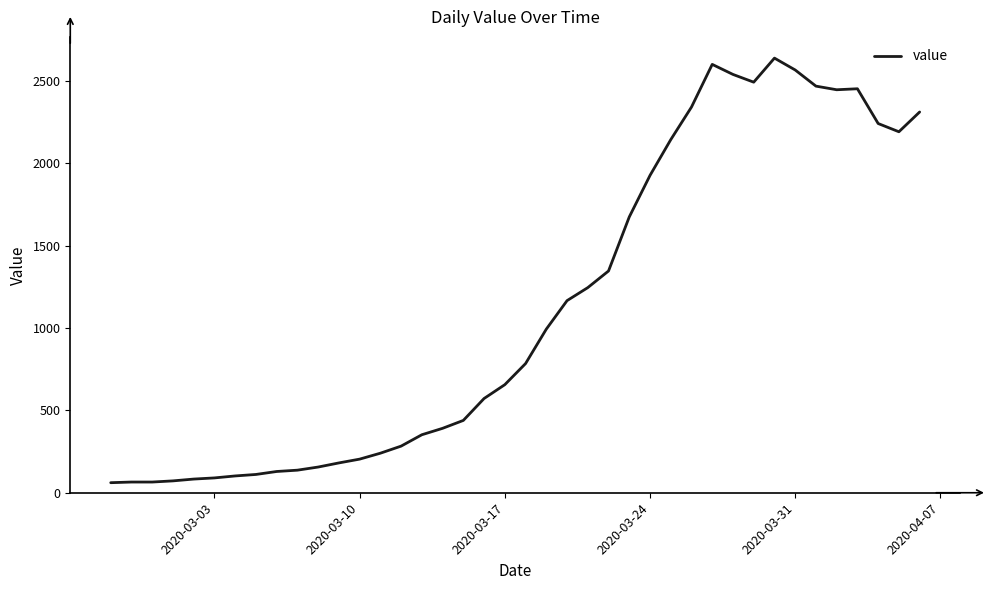

What is the difference between the maximum and minimum values?

2577